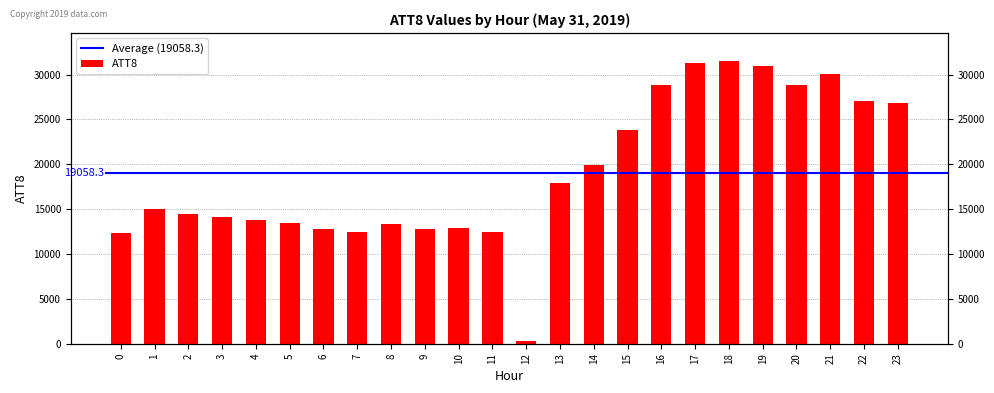

Rank the categories by value from lowest to highest.

12, 0, 7, 11, 6, 9, 10, 8, 5, 4, 3, 2, 1, 13, 14, 15, 23, 22, 16, 20, 21, 19, 17, 18